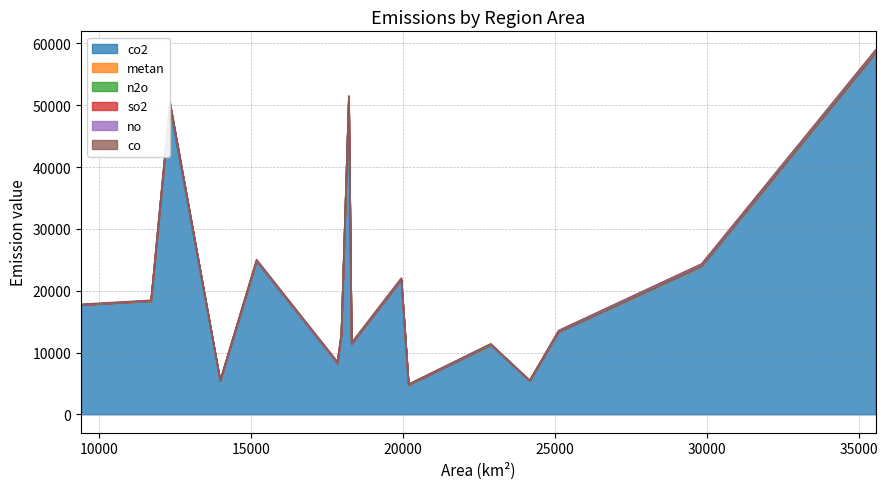

What is the average value of the no series?

47.6